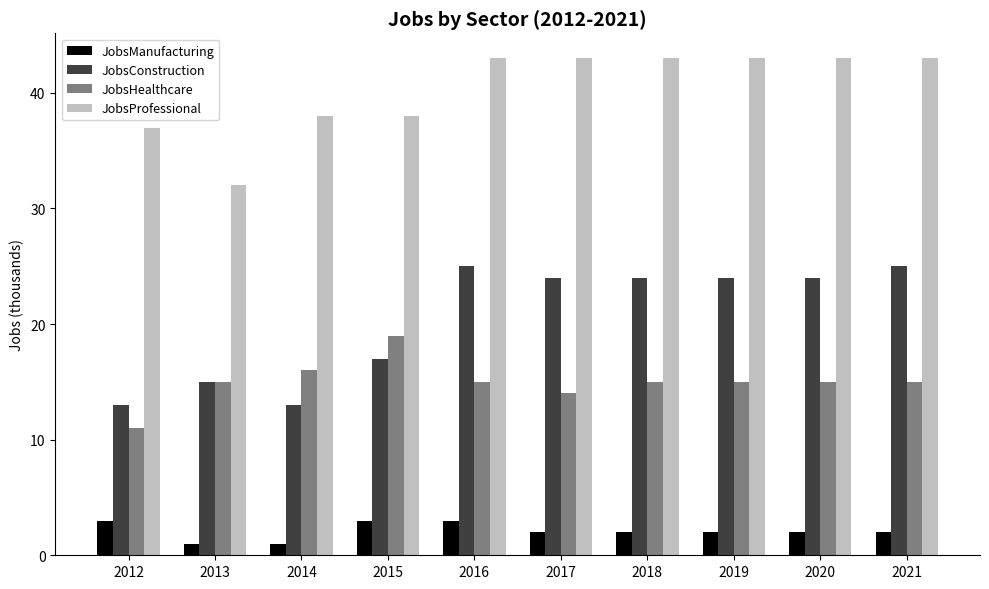

Which series has the largest range (max minus min)?

JobsConstruction